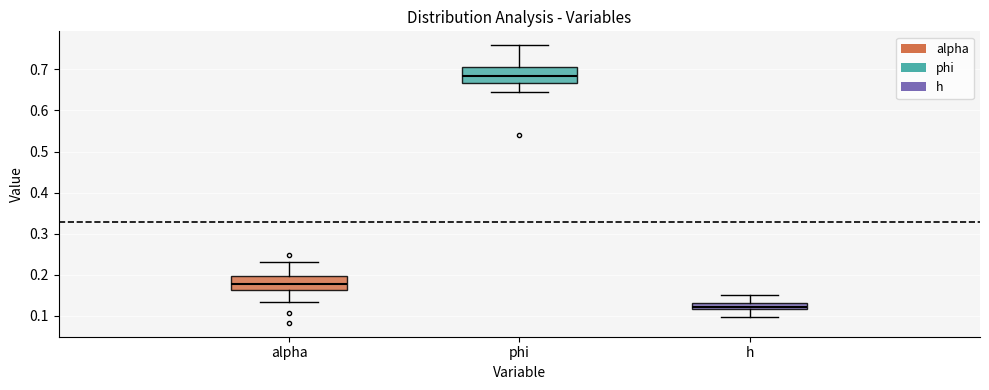

Which box's median line is the lowest?

h